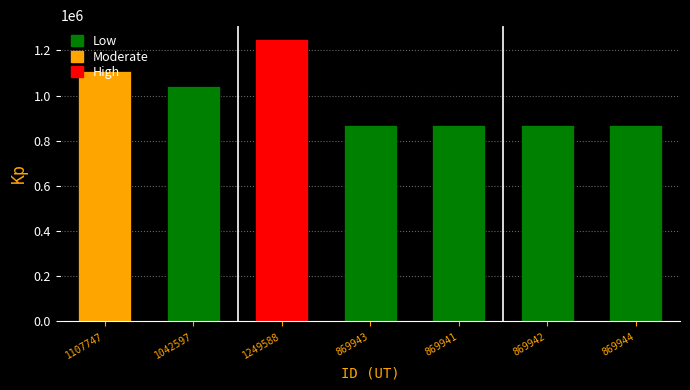

What is the difference between the second highest and minimum values?

237806